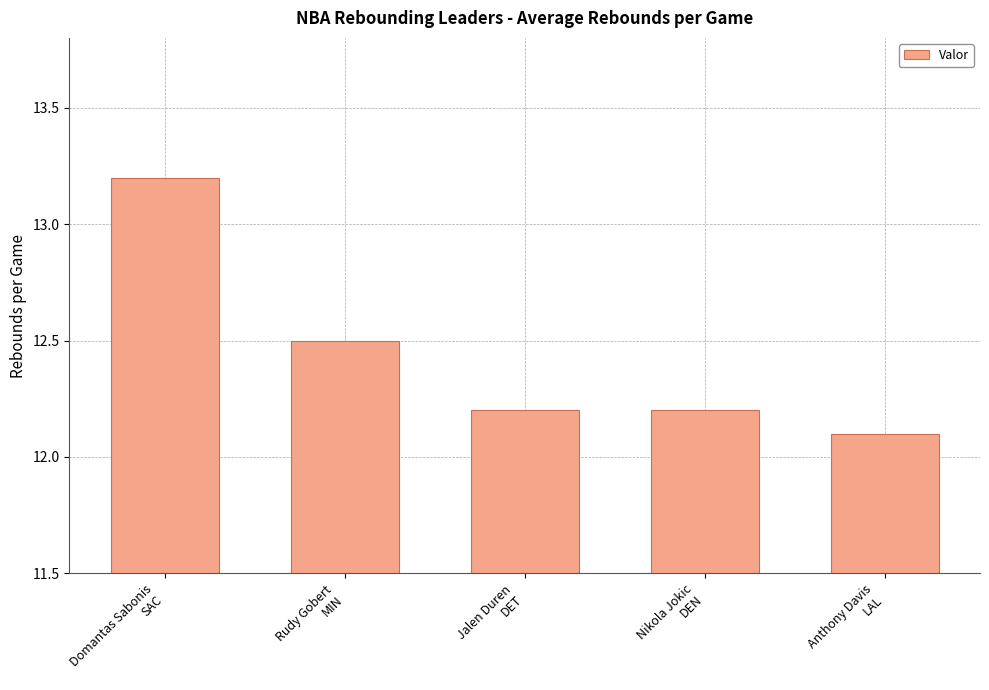

What is the ratio of the value at Rudy Gobert
MIN to the value at Anthony Davis
LAL?

1.0